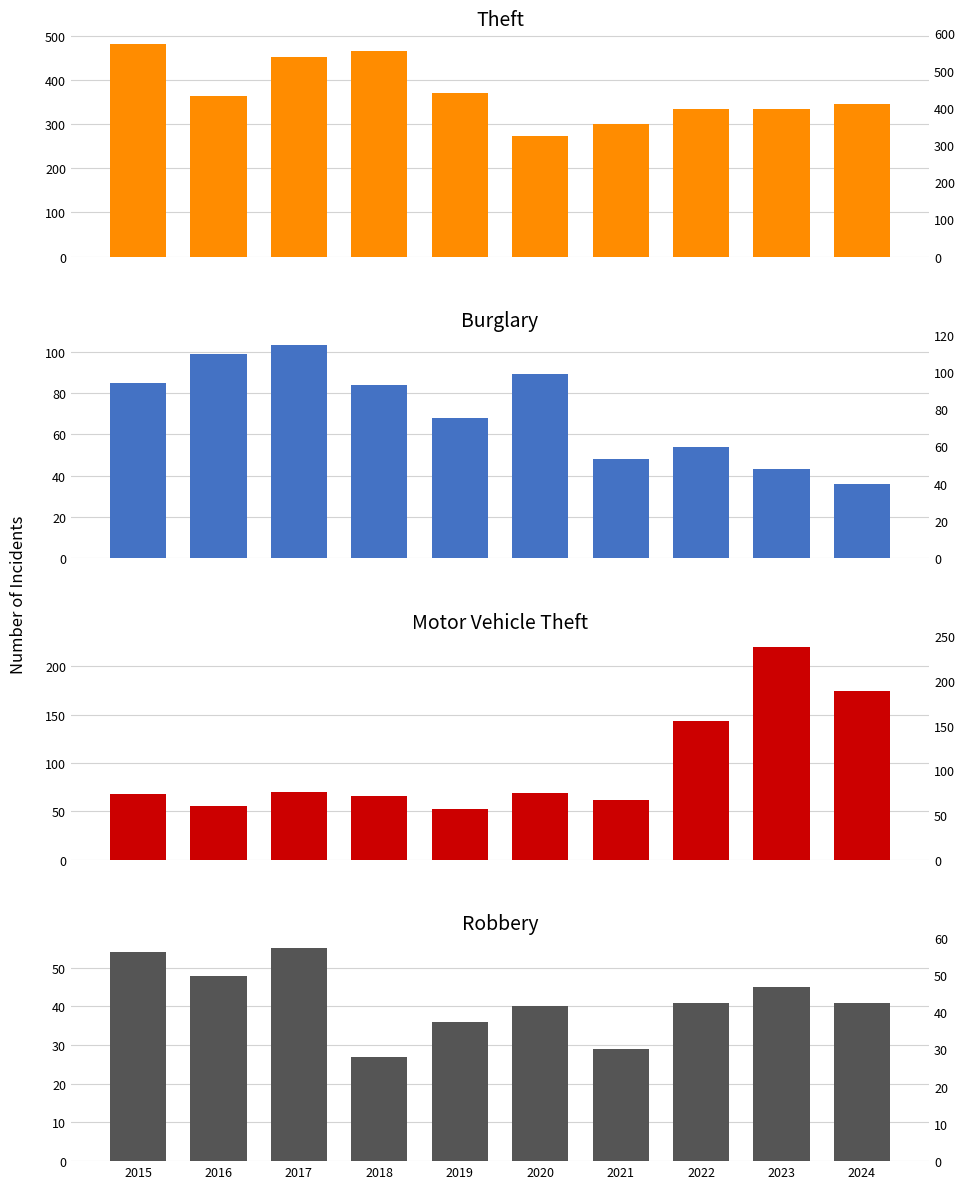

At 2022, list the series in order from smallest to largest.

Robbery, Burglary, Motor Vehicle Theft, Theft